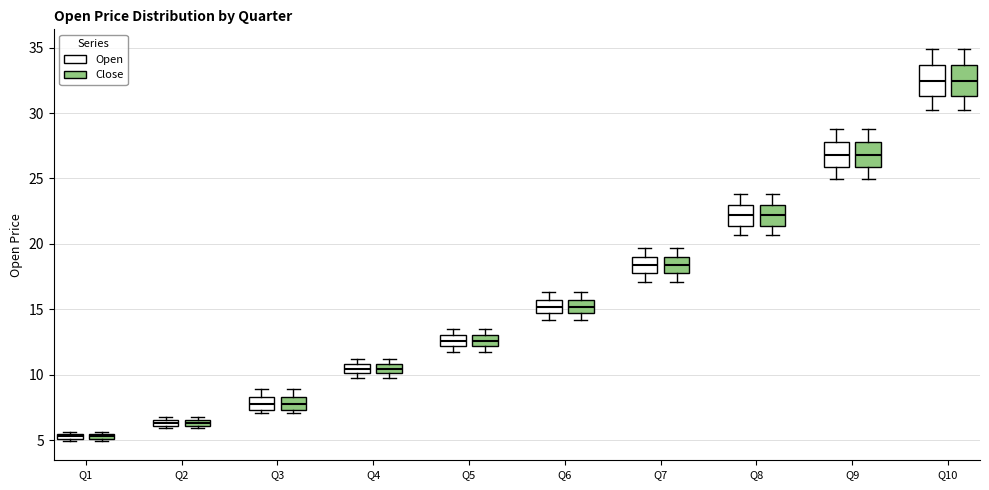

Where is the upper edge of the box for Q2 (Open) on the y-axis? The values are not printed on the chart, so give them approximately, as read against the axis.

6.5